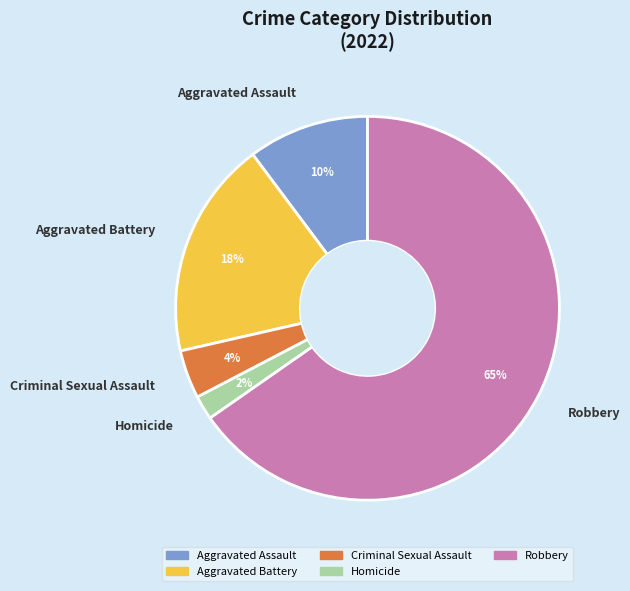

To the nearest percent, what is the combined percentage of Criminal Sexual Assault and Homicide?

6%